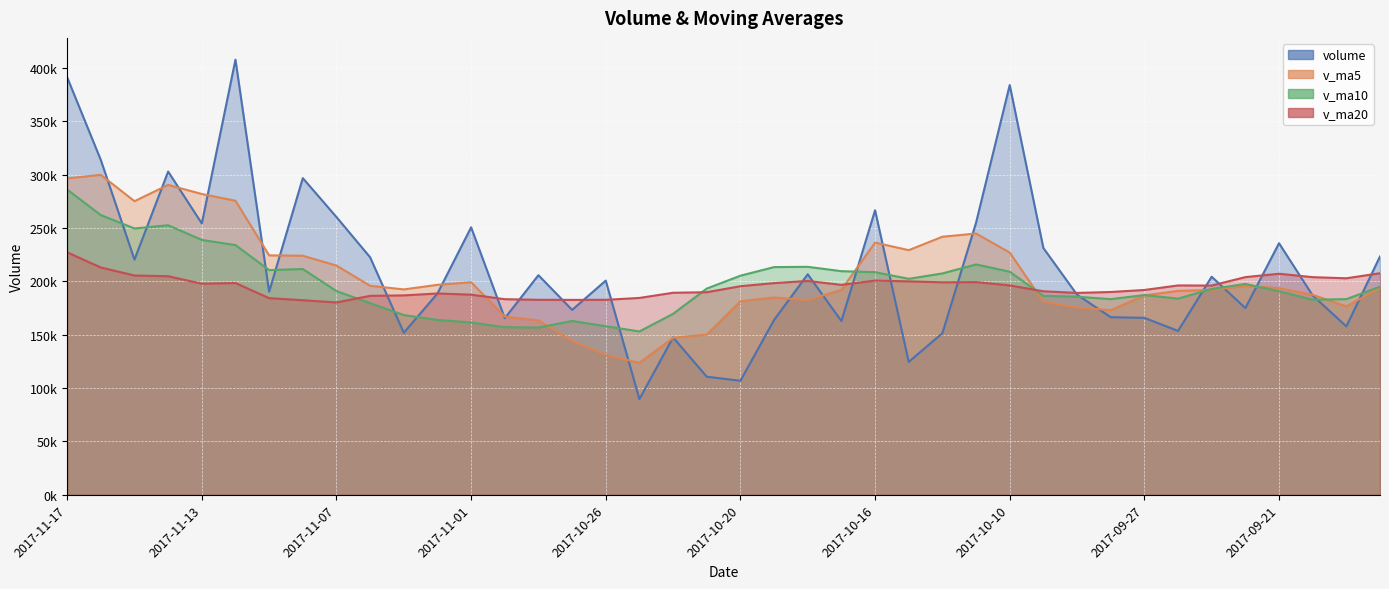

What is the average value of the v_ma20 series?

195206.9